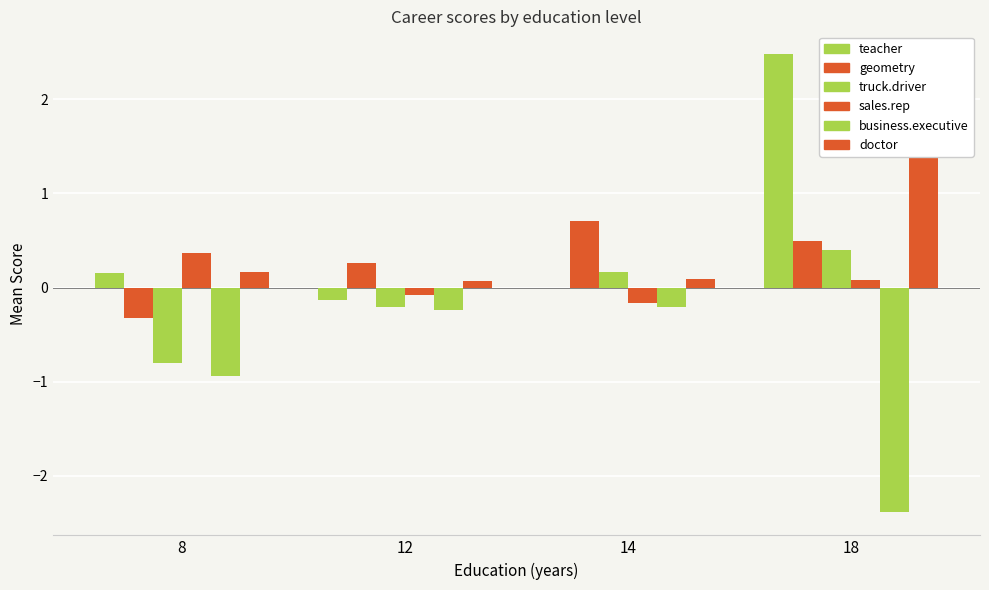

Which category has the highest value across all series?

18